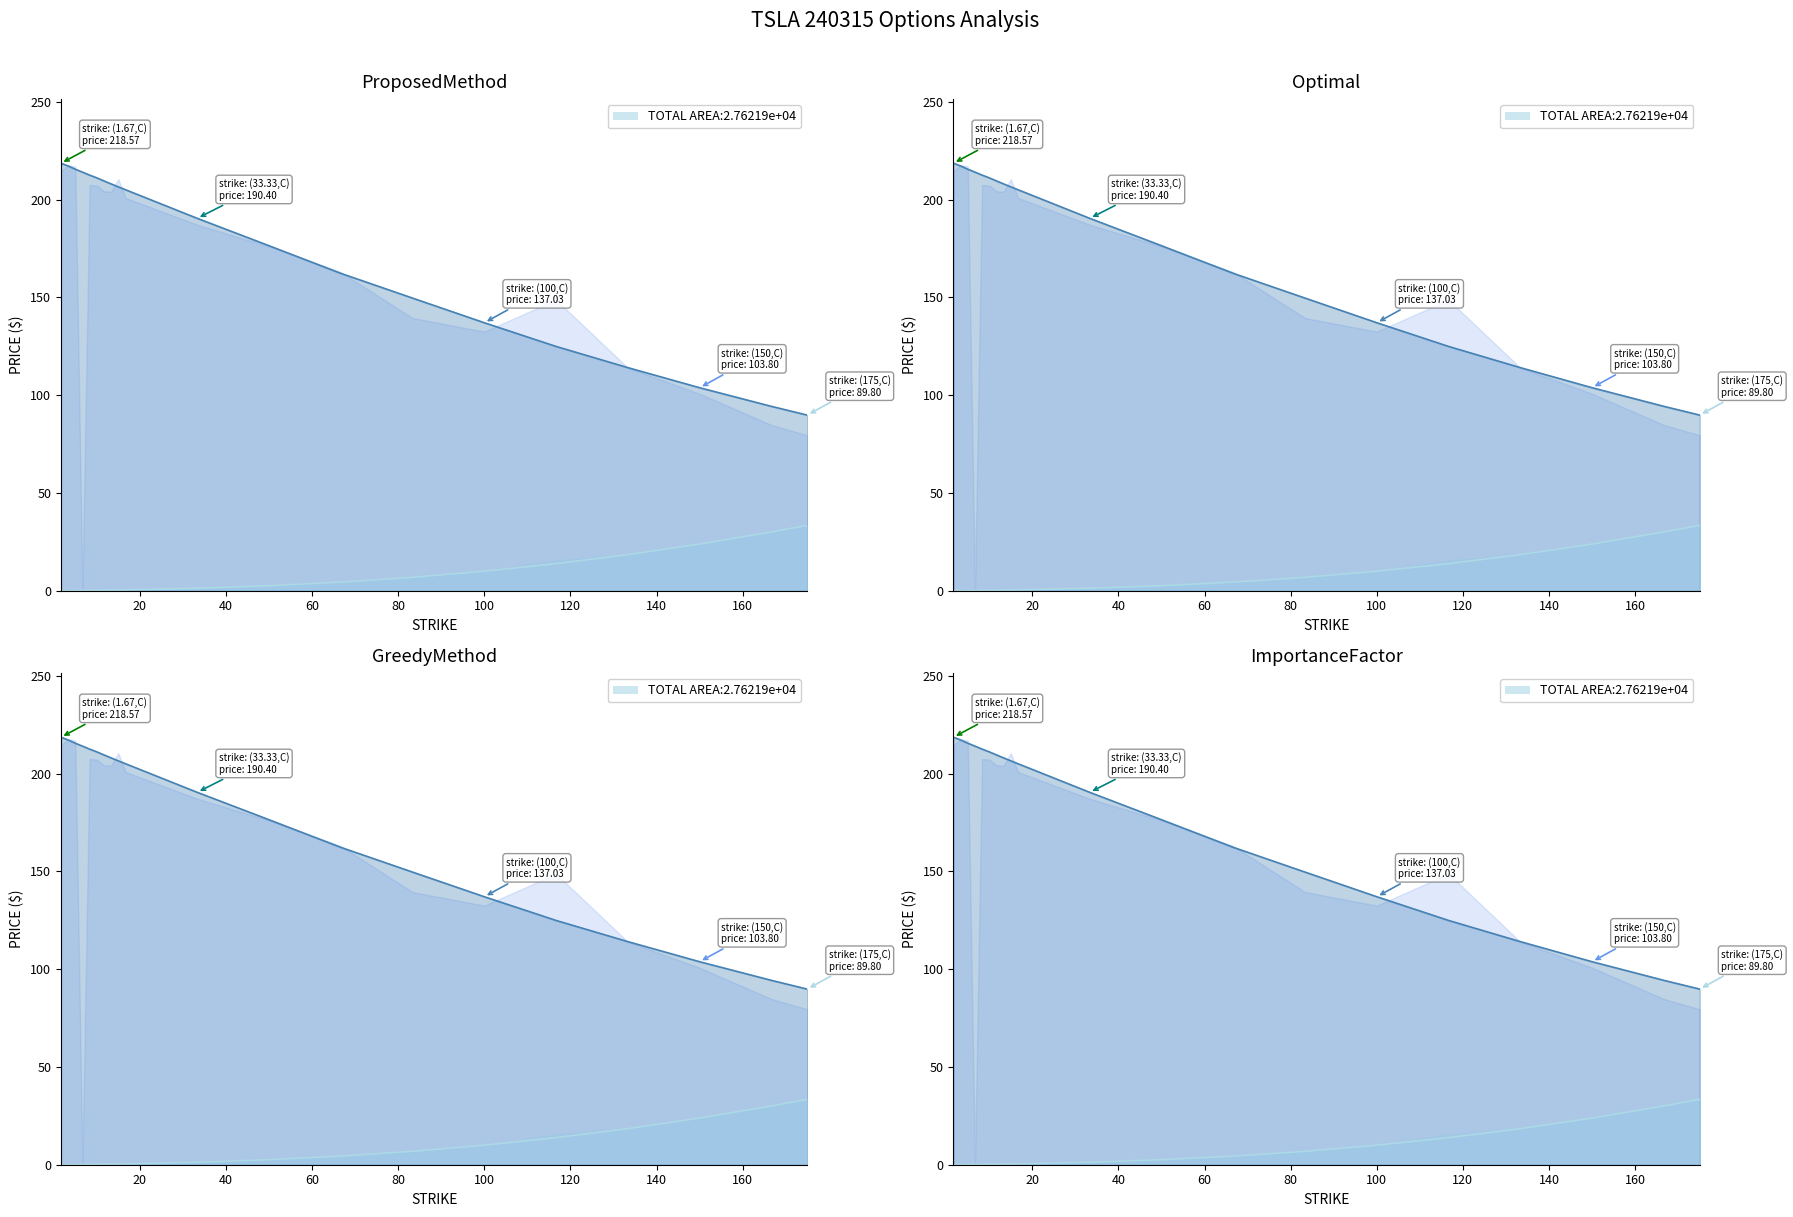

Reading right to left, extract all data points from this chart.

Call Strike: 175.0=89.8	166.67=94.3	150.0=103.8	133.33=114.1	116.67=124.9	100.0=137.0	83.33=149.6	66.67=162.3	50.0=176.4	33.33=190.4	16.67=205.0	15.0=206.5	13.33=208.0	11.67=209.5	10.0=211.1	8.33=212.5	6.67=214.0	5.0=215.5	3.33=217.2	1.67=218.6
Put Strike: 175.0=89.8	166.67=94.3	150.0=103.8	133.33=114.1	116.67=124.9	100.0=137.0	83.33=149.6	66.67=162.3	50.0=176.4	33.33=190.4	16.67=205.0	15.0=206.5	13.33=208.0	11.67=209.5	10.0=211.1	8.33=212.5	6.67=214.0	5.0=215.5	3.33=217.2	1.67=218.6
Call Prev Close: 175.0=89.8	166.67=94.3	150.0=103.8	133.33=114.1	116.67=124.9	100.0=137.0	83.33=149.6	66.67=162.3	50.0=176.4	33.33=190.4	16.67=205.0	15.0=206.5	13.33=208.0	11.67=209.5	10.0=211.1	8.33=212.5	6.67=214.0	5.0=215.5	3.33=217.2	1.67=218.6
Put Prev Close: 175.0=33.4	166.67=30.1	150.0=23.9	133.33=18.4	116.67=13.8	100.0=10.0	83.33=6.8	66.67=4.4	50.0=2.6	33.33=1.3	16.67=0.4	15.0=0.4	13.33=0.3	11.67=0.3	10.0=0.2	8.33=0.2	6.67=0.2	5.0=0.1	3.33=0.0	1.67=0.0
Put Last Trade: 175.0=33.4	166.67=30.1	150.0=23.9	133.33=18.4	116.67=13.8	100.0=10.0	83.33=6.8	66.67=4.4	50.0=2.6	33.33=1.3	16.67=0.4	15.0=0.4	13.33=0.3	11.67=0.3	10.0=0.2	8.33=0.2	6.67=0.2	5.0=0.1	3.33=0.0	1.67=0.0